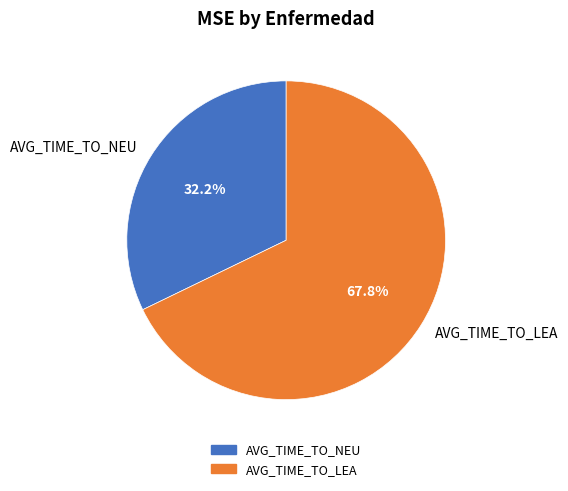

To the nearest percent, what percentage of the pie is AVG_TIME_TO_NEU?

32%